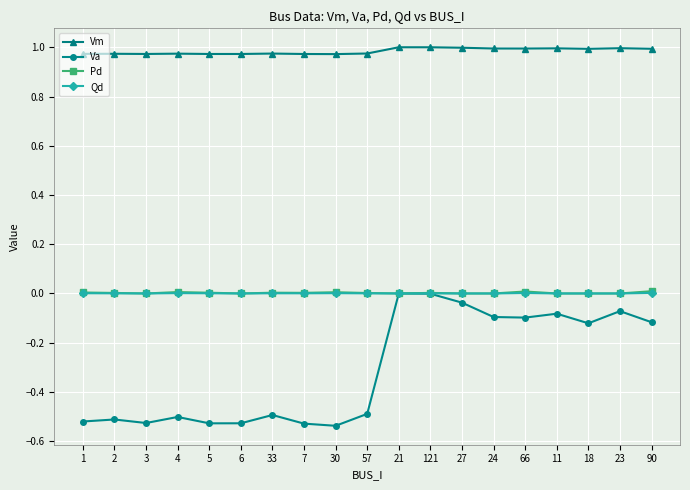

True or false: Pd and Vm cross at least once.

False